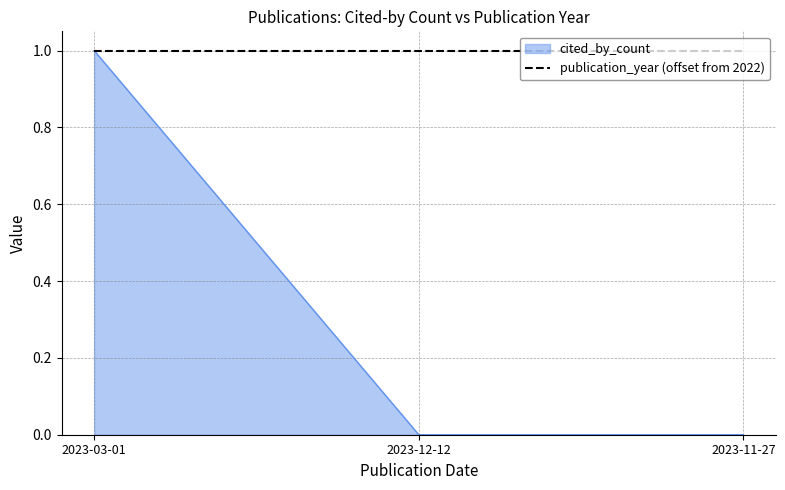

The value of cited_by_count at 2023-12-12 is 0. True or false?

True